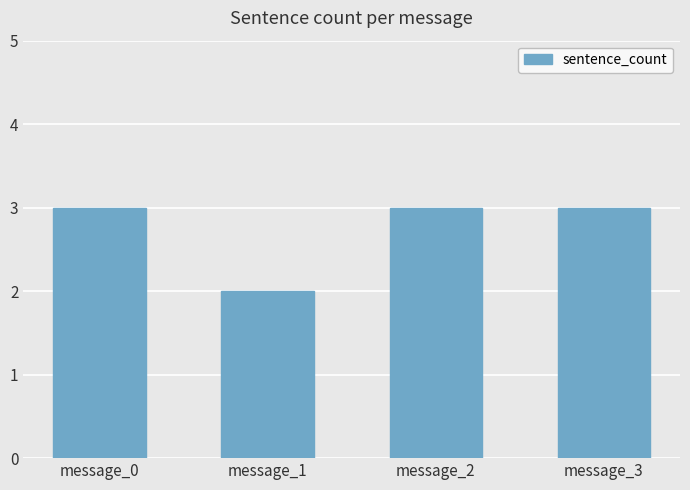

Which label corresponds to the smallest value in the chart?

message_1